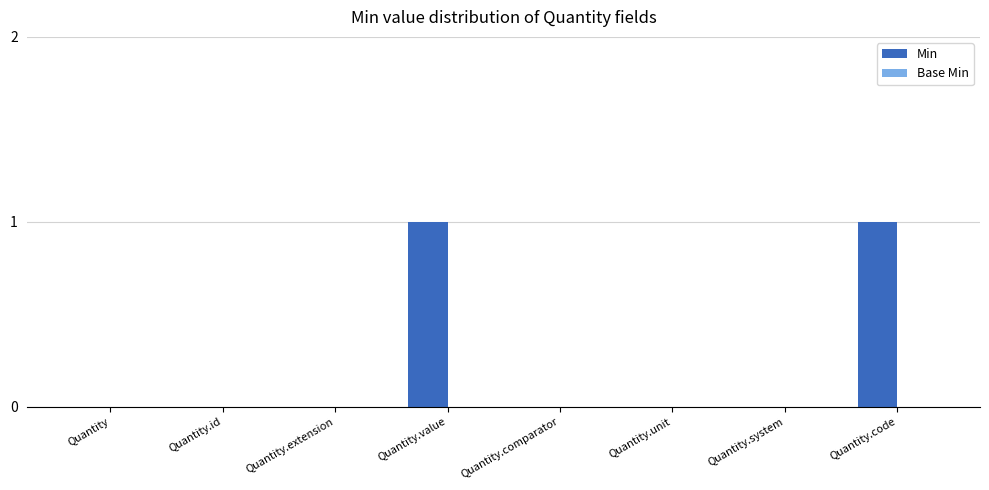

True or false: the data shows -1 at Quantity.comparator.

False